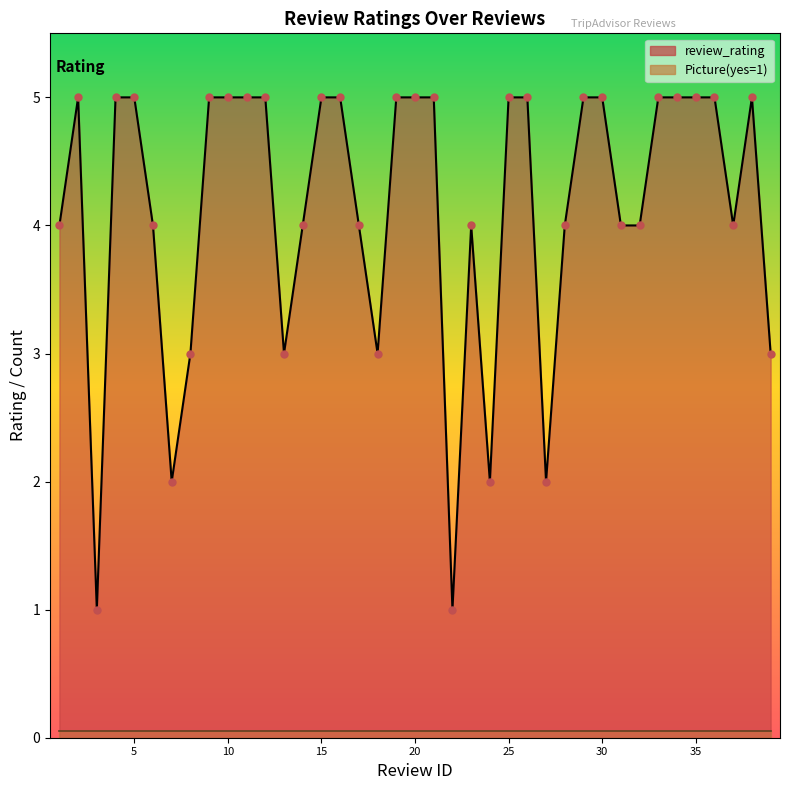

Which series has the largest total across all categories?

review_rating_line